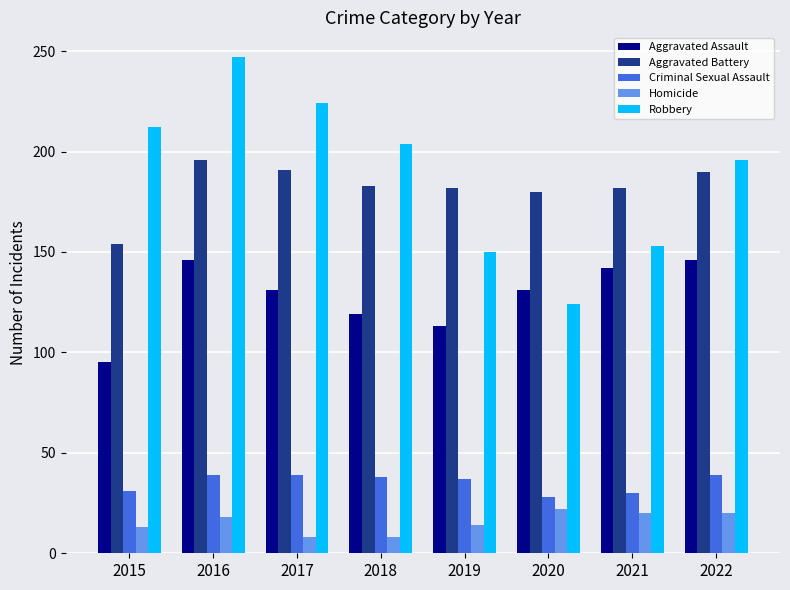

At which label does Criminal Sexual Assault first exceed 38?

2016